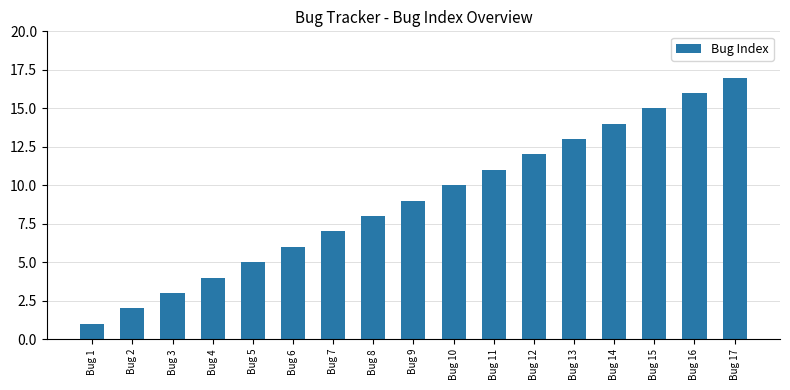

True or false: the data shows 7 at Bug 7.

True